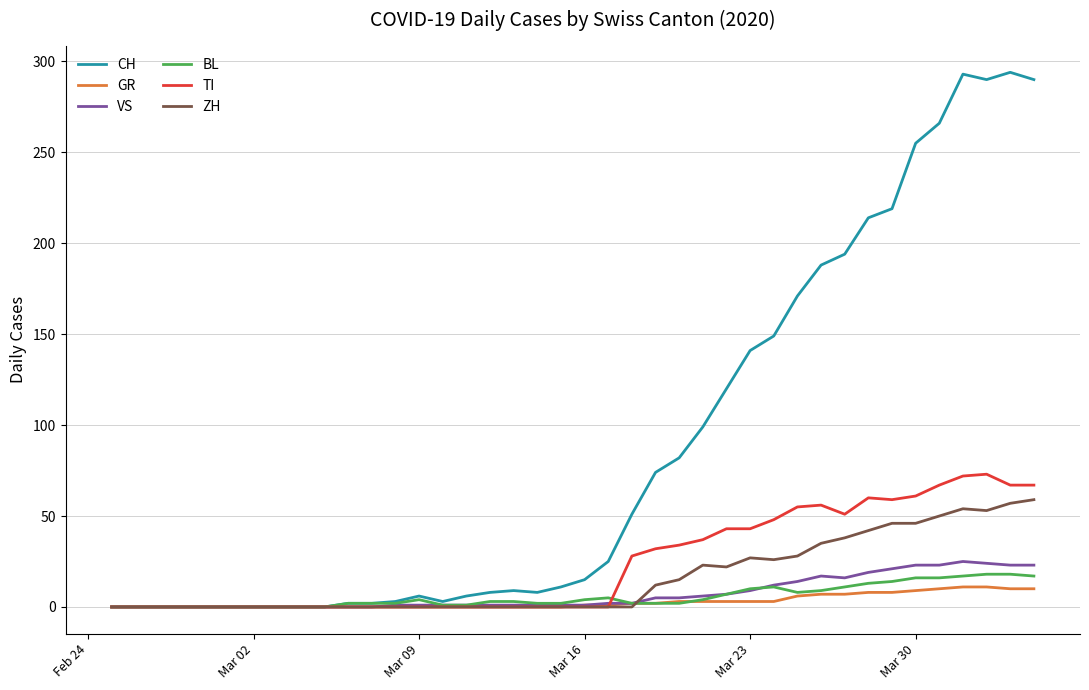

What is the maximum value for BL?

18